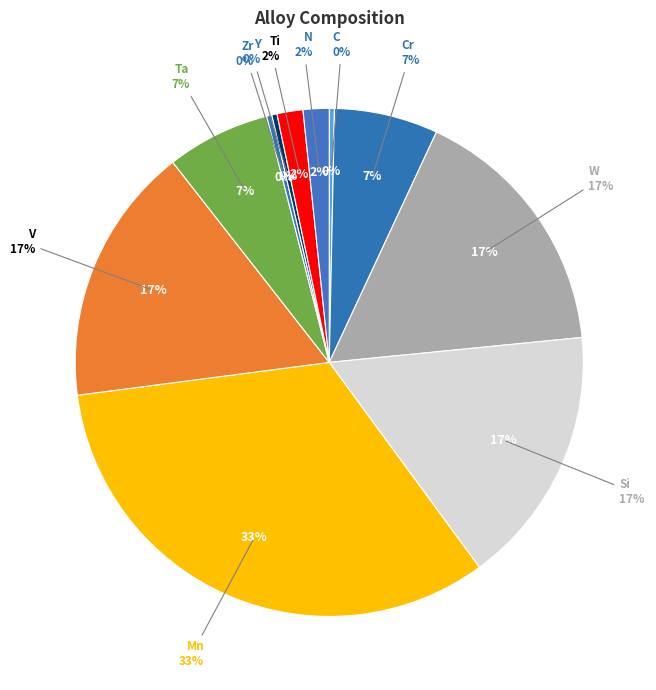

Rank the categories by value from highest to lowest.

Mn, W, Si, V, Cr, Ta, Ti, N, C, Zr, Y